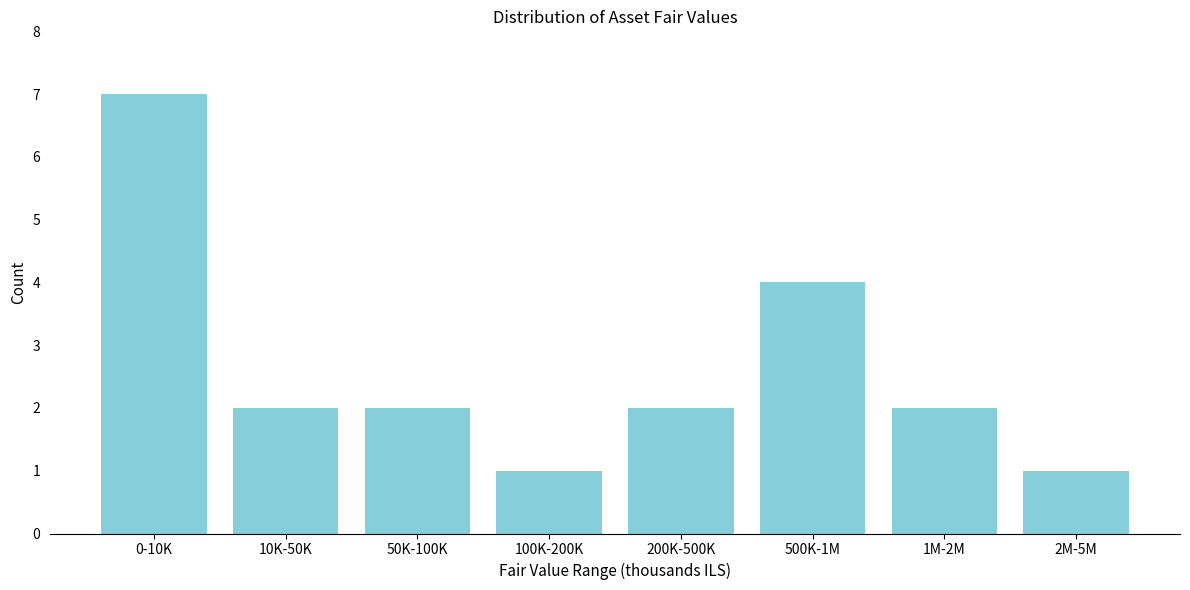

Reading left to right, list all the values displayed in this chart.

7	2	2	1	2	4	2	1